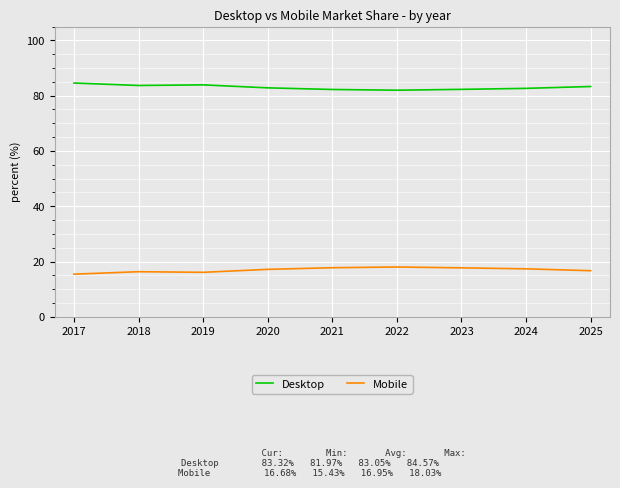

What is the difference between the highest and lowest values at 2024?

65.3